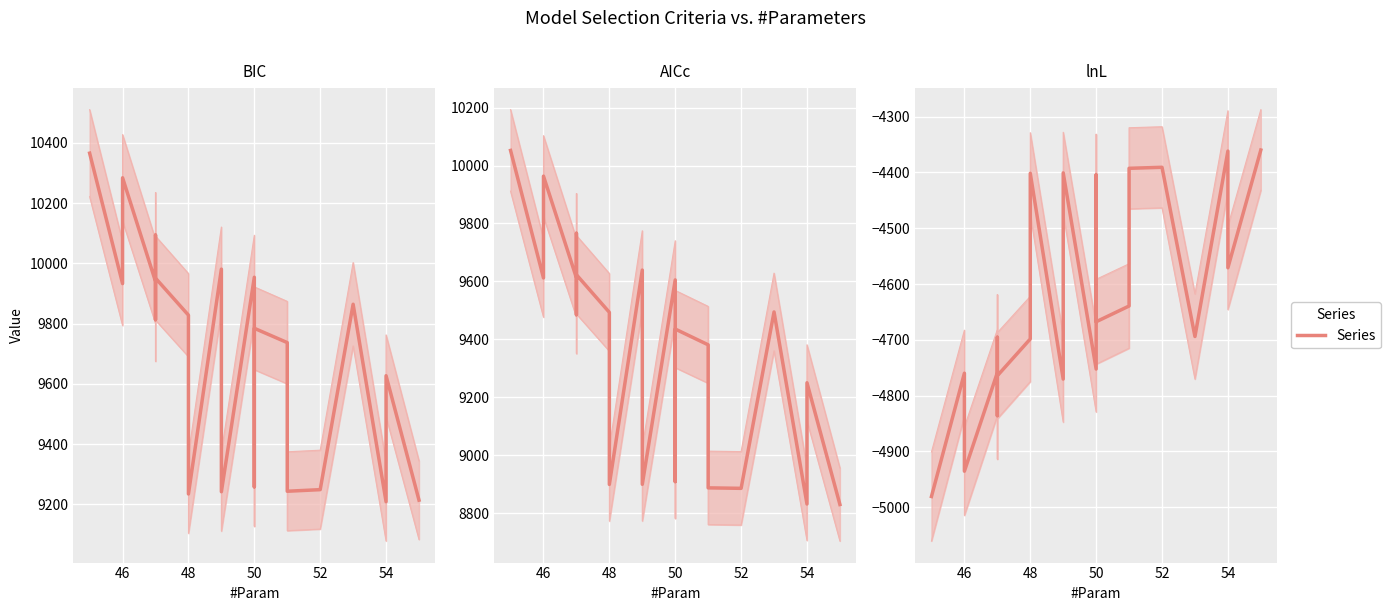

What is the total value across all series at 54?

14602.9